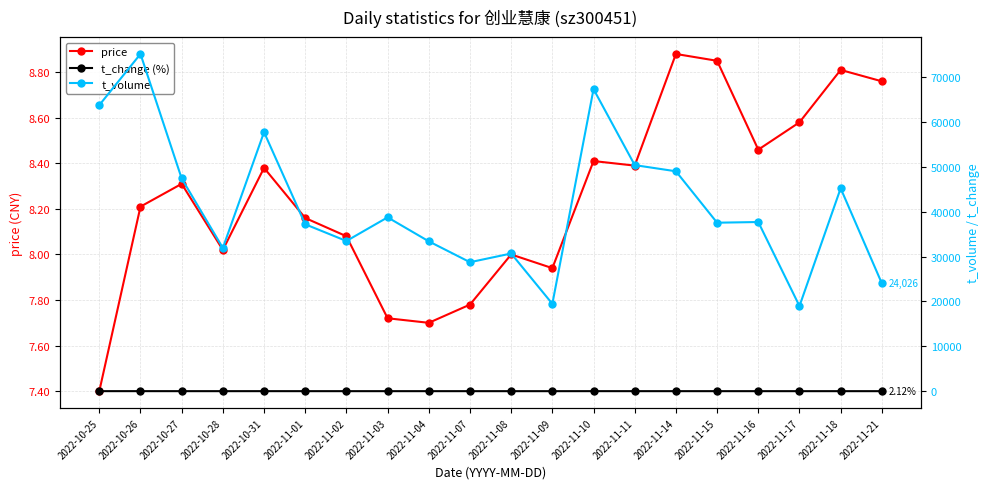

Reading left to right, transcribe all the data shown in this chart.

price: 2022-10-25=7.4	2022-10-26=8.2	2022-10-27=8.3	2022-10-28=8.0	2022-10-31=8.4	2022-11-01=8.2	2022-11-02=8.1	2022-11-03=7.7	2022-11-04=7.7	2022-11-07=7.8	2022-11-08=8.0	2022-11-09=7.9	2022-11-10=8.4	2022-11-11=8.4	2022-11-14=8.9	2022-11-15=8.8	2022-11-16=8.5	2022-11-17=8.6	2022-11-18=8.8	2022-11-21=8.8
t_change (%): 2022-10-25=6.6	2022-10-26=7.2	2022-10-27=4.4	2022-10-28=3.0	2022-10-31=5.4	2022-11-01=3.5	2022-11-02=3.2	2022-11-03=3.8	2022-11-04=3.4	2022-11-07=2.8	2022-11-08=3.0	2022-11-09=1.9	2022-11-10=6.1	2022-11-11=4.6	2022-11-14=4.4	2022-11-15=3.2	2022-11-16=3.4	2022-11-17=1.7	2022-11-18=3.9	2022-11-21=2.1
t_volume: 2022-10-25=63752.0	2022-10-26=75149.0	2022-10-27=47400.0	2022-10-28=31918.0	2022-10-31=57730.0	2022-11-01=37192.0	2022-11-02=33466.0	2022-11-03=38741.0	2022-11-04=33393.0	2022-11-07=28741.0	2022-11-08=30683.0	2022-11-09=19465.0	2022-11-10=67312.0	2022-11-11=50380.0	2022-11-14=49005.0	2022-11-15=37546.0	2022-11-16=37697.0	2022-11-17=18971.0	2022-11-18=45211.0	2022-11-21=24026.0